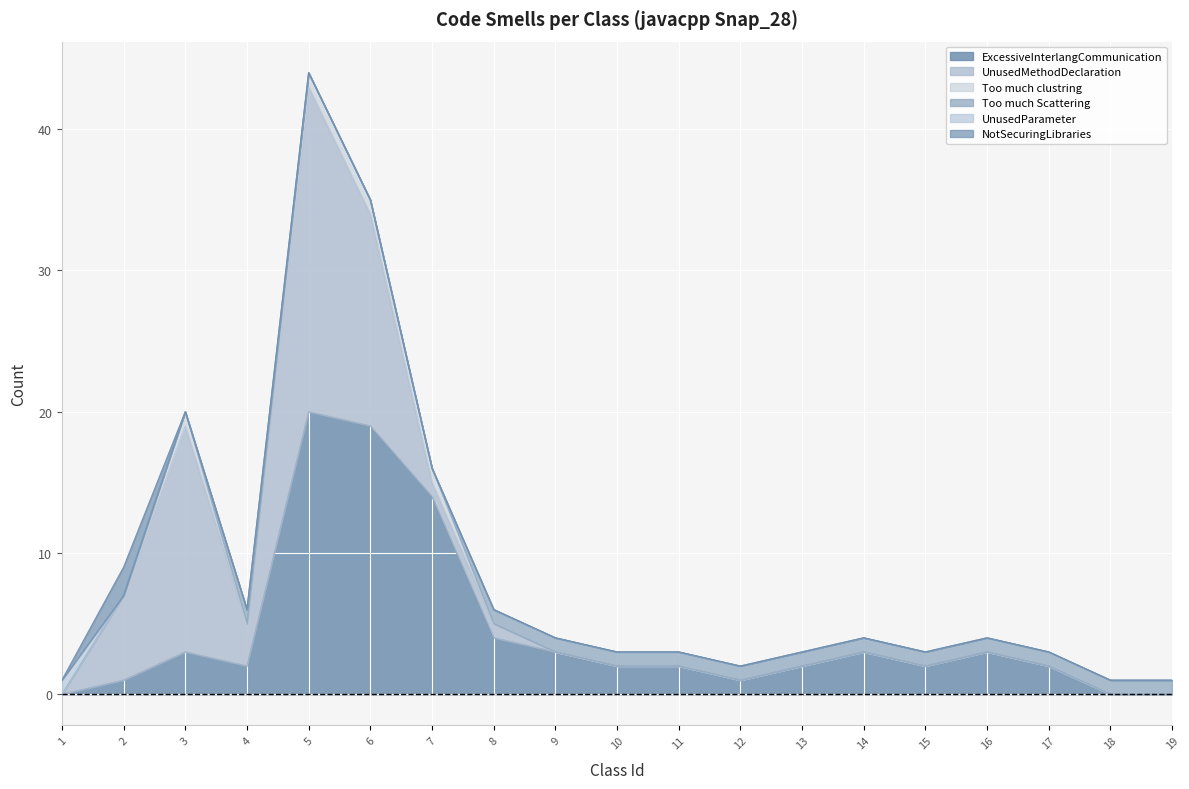

The ExcessiveInterlangCommunication series shows 0 at 18. True or false?

True